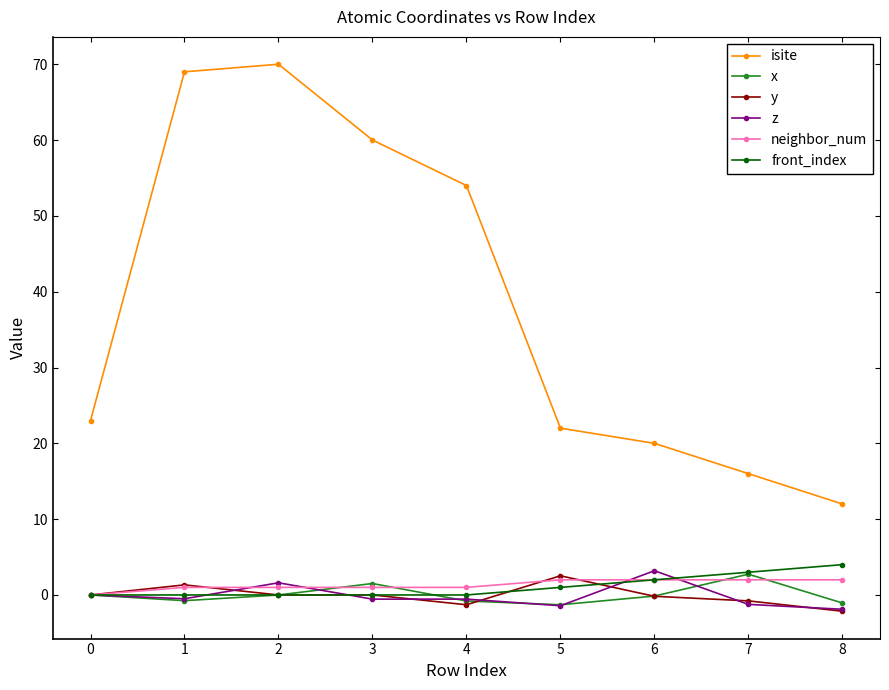

Is the value of x at 0 greater than the value of isite at 1?

No